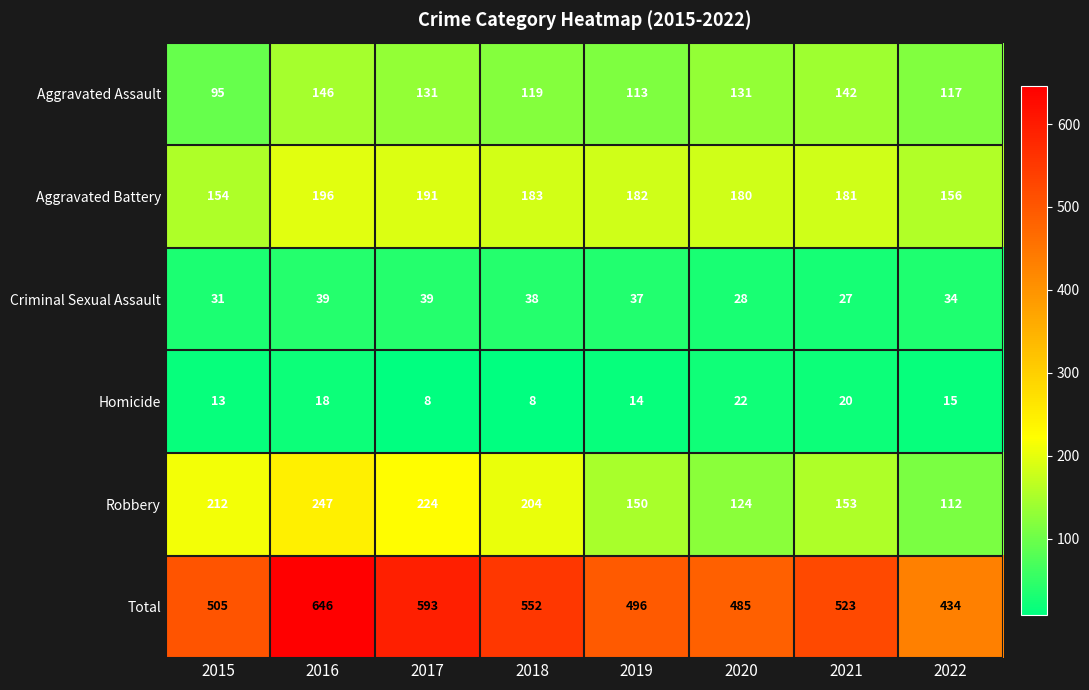

At which category is the sum across all series the highest?

2016